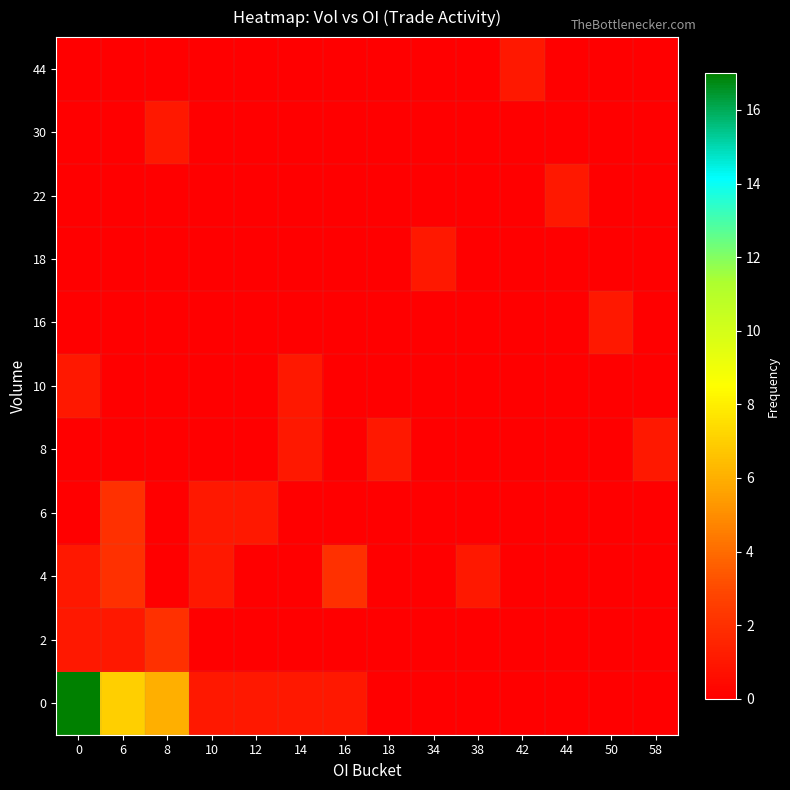

Rank the series by their maximum value, from lowest to highest.

8, 10, 16, 18, 22, 30, 44, 2, 4, 6, 0